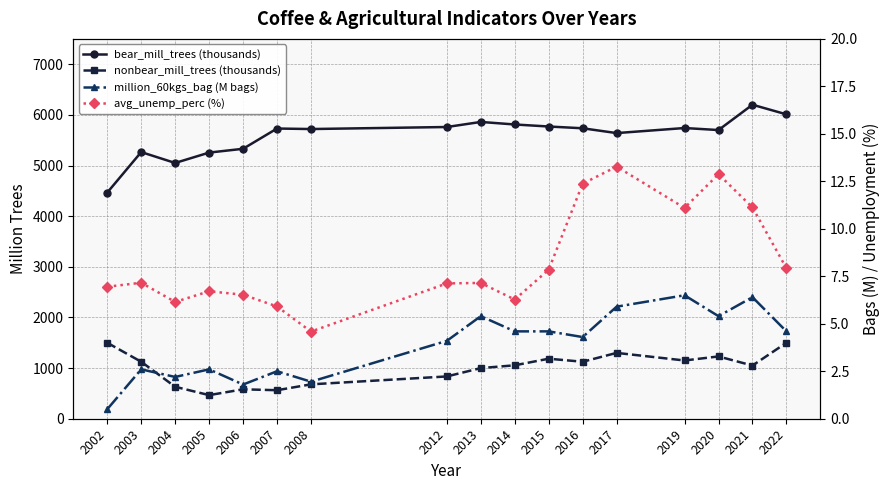

Reading left to right, extract all data points from this chart.

bear_mill_trees (thousands): 2002=4465.0	2003=5265.0	2004=5050.0	2005=5255.0	2006=5330.0	2007=5730.0	2008=5720.0	2012=5760.0	2013=5860.0	2014=5810.0	2015=5770.0	2016=5735.0	2017=5640.0	2019=5740.0	2020=5700.0	2021=6200.0	2022=6010.0
nonbear_mill_trees (thousands): 2002=1500.0	2003=1125.0	2004=631.0	2005=466.0	2006=581.0	2007=563.0	2008=679.0	2012=835.0	2013=1000.0	2014=1055.0	2015=1185.0	2016=1125.0	2017=1300.0	2019=1150.0	2020=1230.0	2021=1050.0	2022=1500.0
million_60kgs_bag (M bags): 2002=0.5	2003=2.6	2004=2.2	2005=2.6	2006=1.8	2007=2.5	2008=1.9	2012=4.1	2013=5.4	2014=4.6	2015=4.6	2016=4.3	2017=5.9	2019=6.5	2020=5.4	2021=6.4	2022=4.6
avg_unemp_perc (%): 2002=7.0	2003=7.2	2004=6.2	2005=6.7	2006=6.5	2007=5.9	2008=4.6	2012=7.1	2013=7.2	2014=6.3	2015=7.8	2016=12.4	2017=13.3	2019=11.1	2020=12.9	2021=11.1	2022=7.9